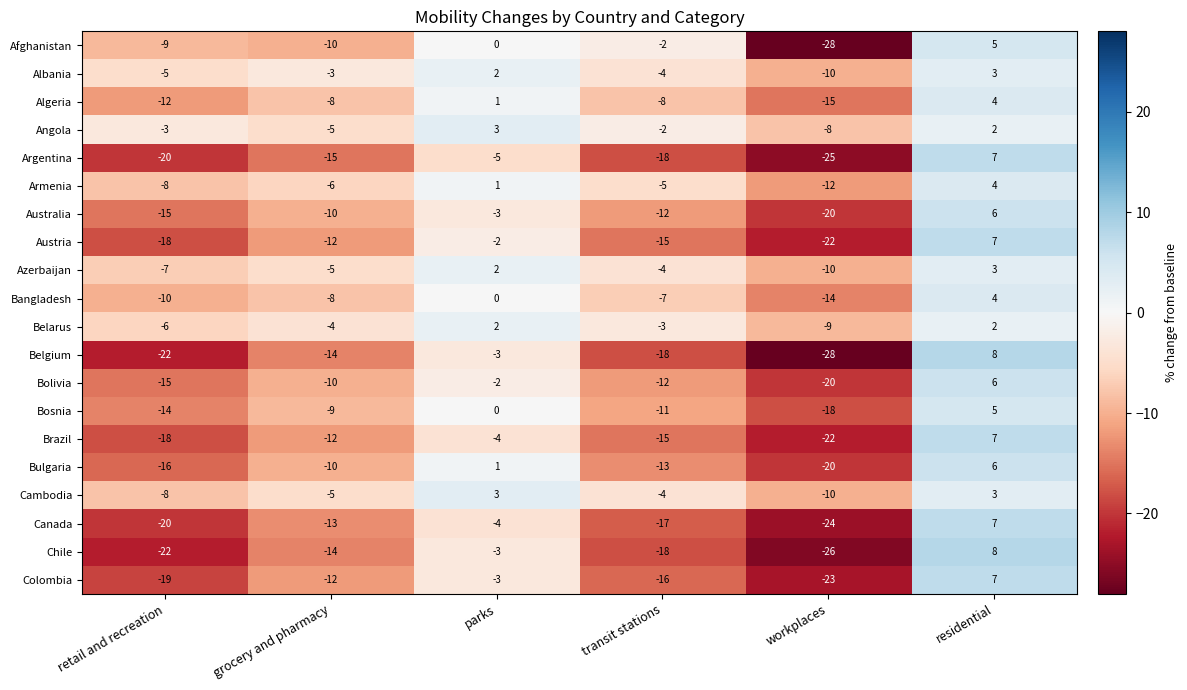

How many series are shown in this chart?

20